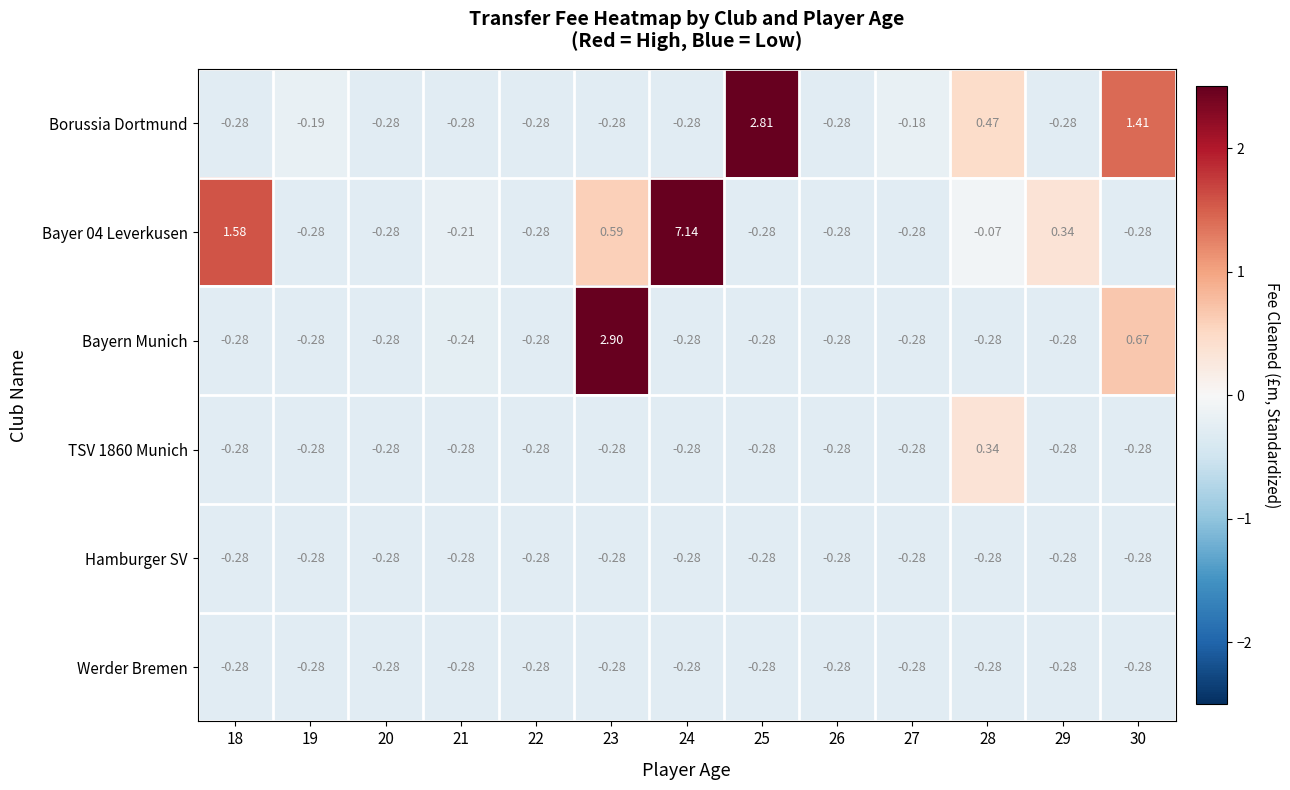

How many data points does each series have?

13